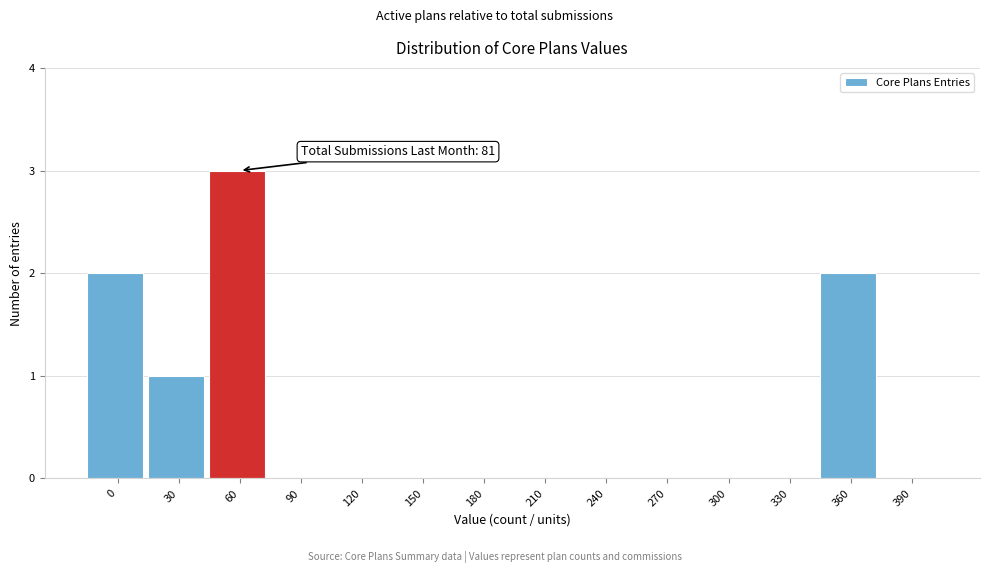

Reading left to right, list all the values displayed in this chart.

0=2	30=1	60=3	90=0	120=0	150=0	180=0	210=0	240=0	270=0	300=0	330=0	360=2	390=0